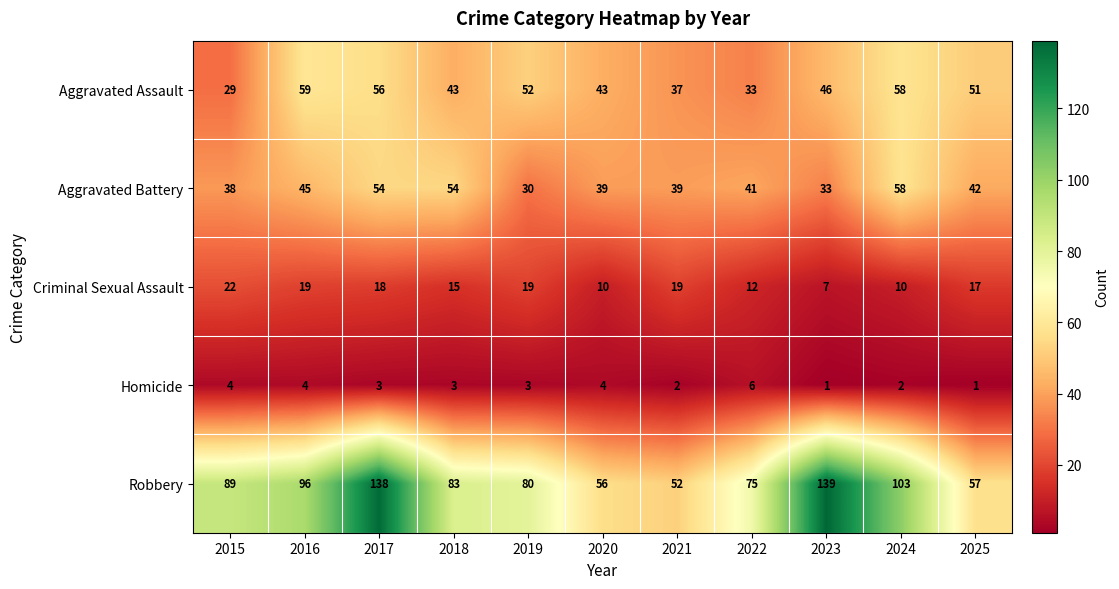

List the labels in order of Robbery value, smallest first.

2021, 2020, 2025, 2022, 2019, 2018, 2015, 2016, 2024, 2017, 2023